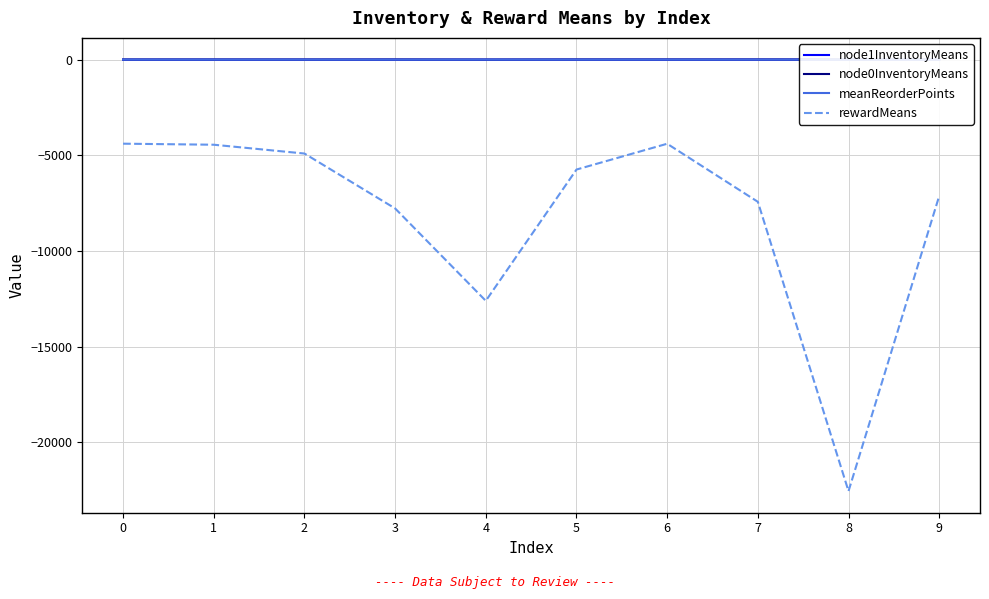

How many distinct data groups are displayed?

4